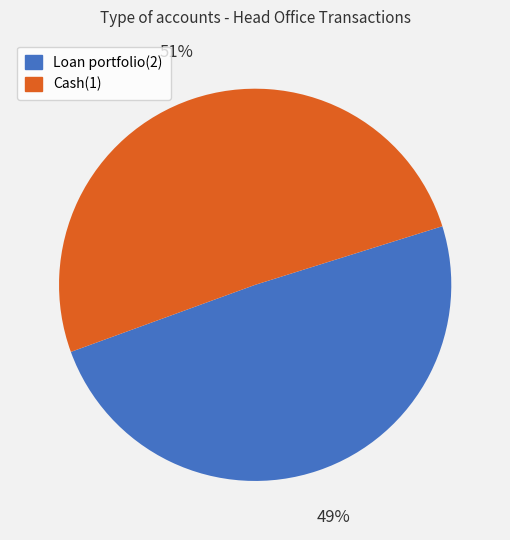

The Loan portfolio(2) slice represents 57% of the pie. True or false?

False